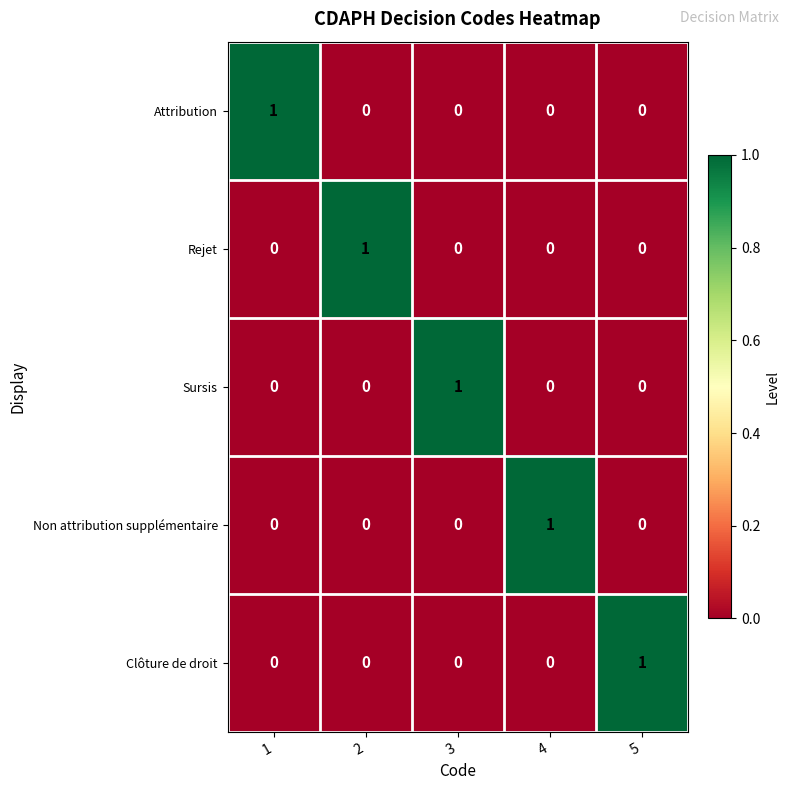

How many Rejet values are between 0 and 1?

5